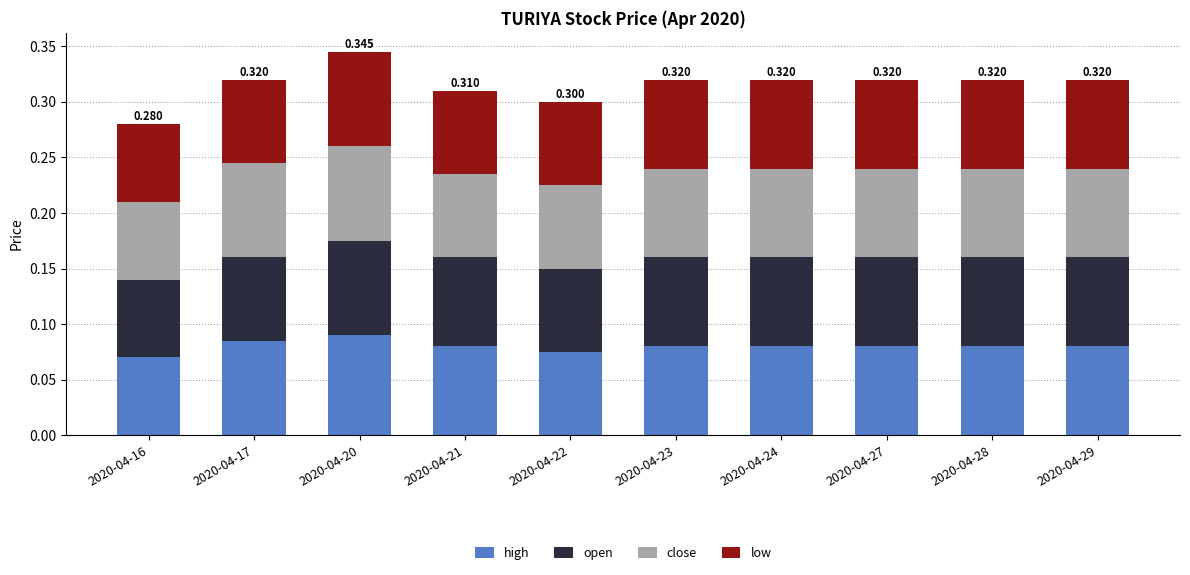

Which series has the largest range (max minus min)?

high